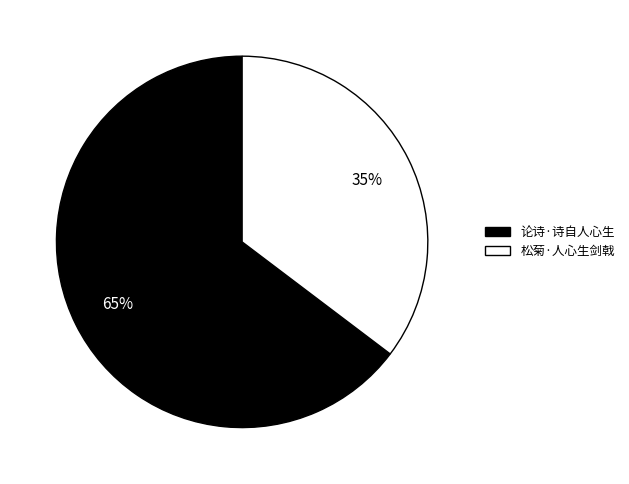

Which slice is the smallest?

松菊·人心生剑戟